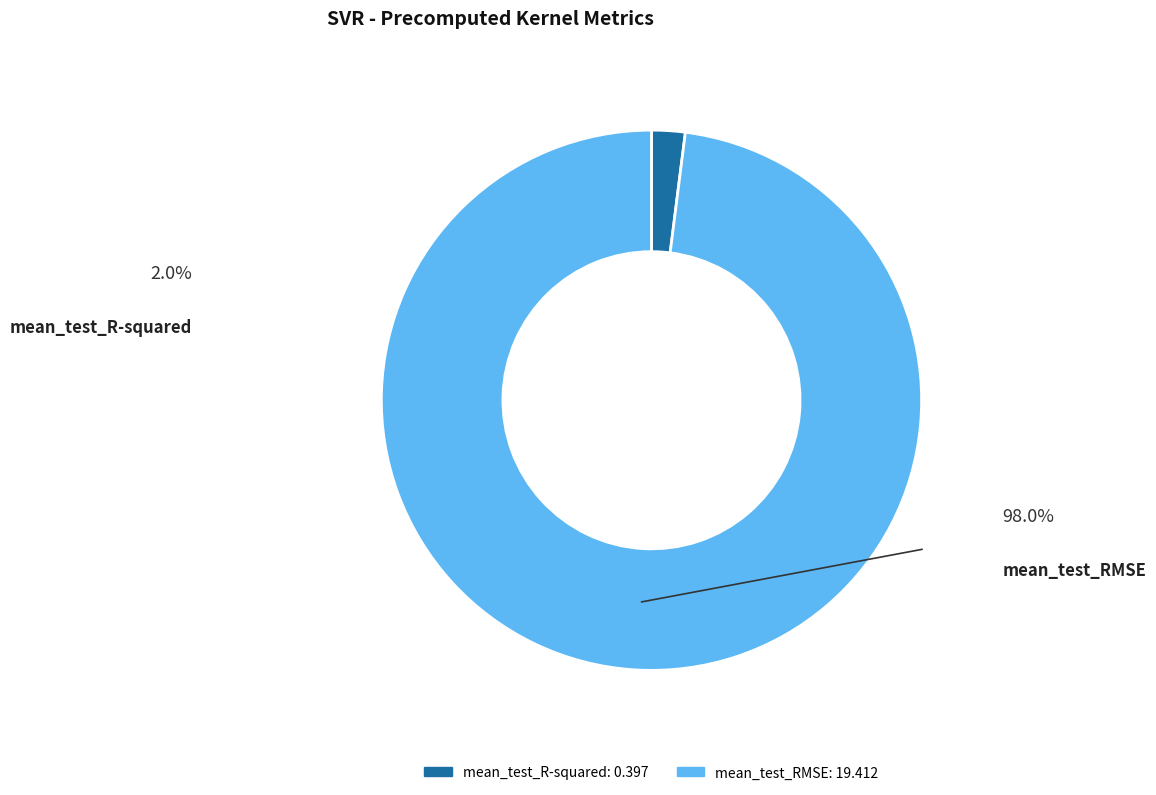

What is the largest slice in the pie chart?

mean_test_RMSE